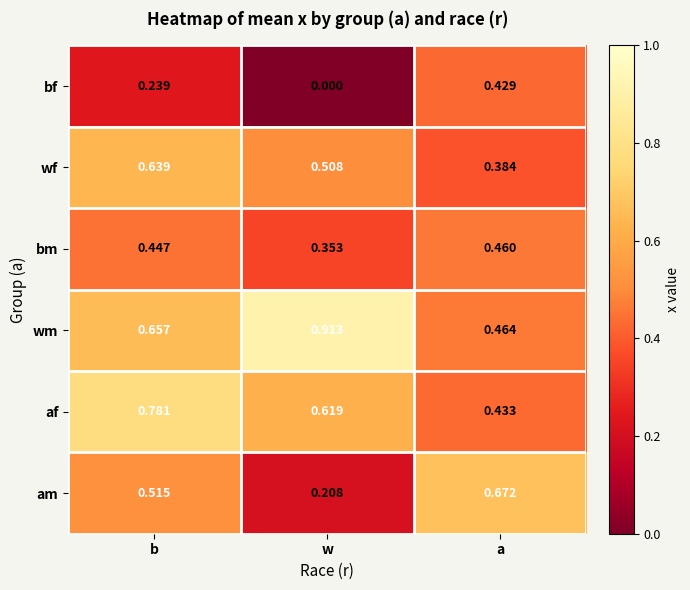

At a, list the series in order from largest to smallest.

am, wm, bm, af, bf, wf